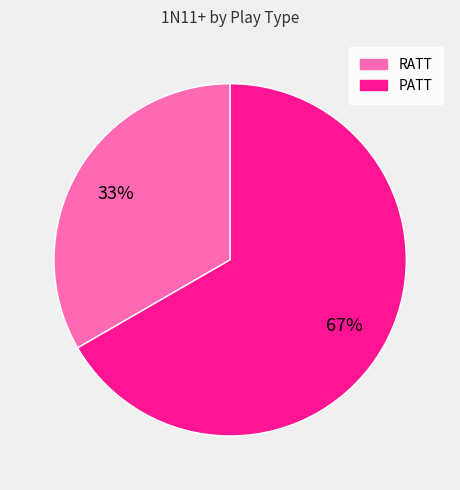

How many segments does this pie chart have?

2